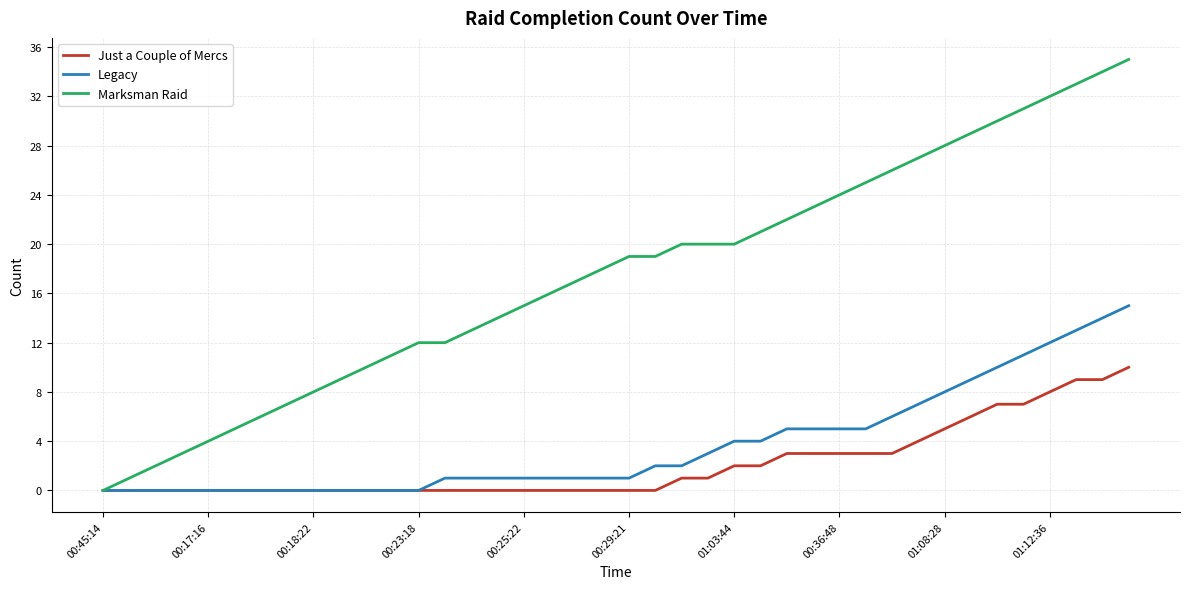

Which series has the largest total across all categories?

Marksman Raid